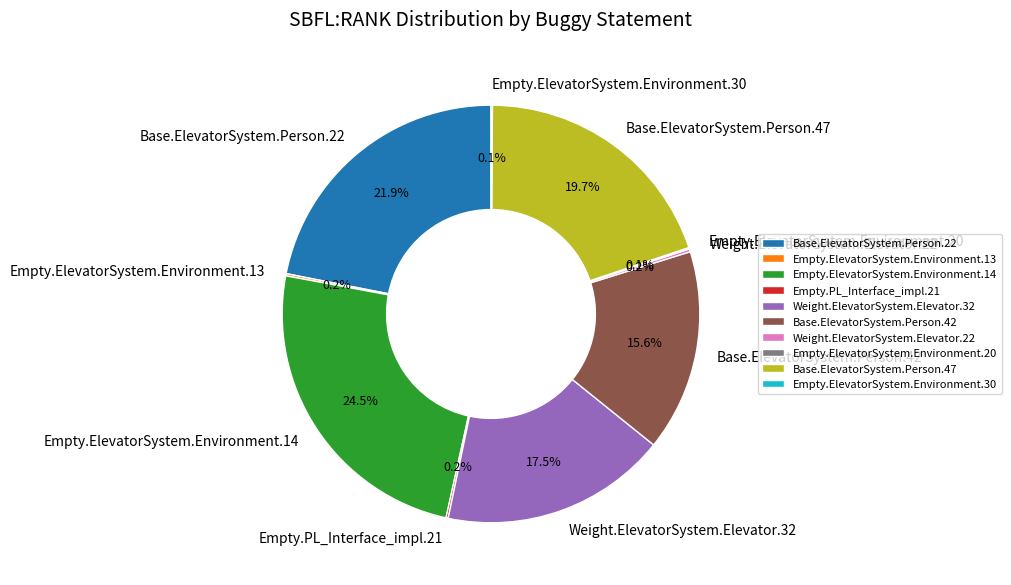

Is there a majority slice in this chart?

No